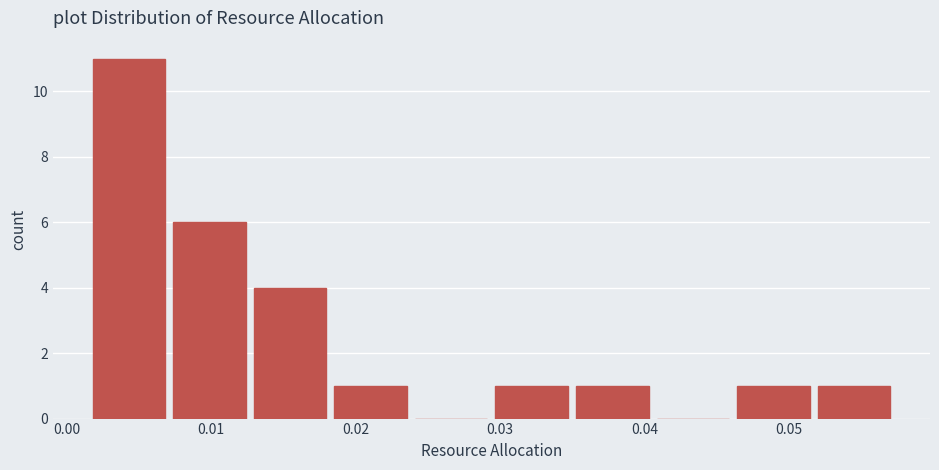

Reading left to right, transcribe this chart: for each bar, give the range it covers on the x-axis and its height. Neither the bar edges nor the heights are printed on the chart, so give them approximately, as read against the axes.

0.002 to 0.007: 11
0.007 to 0.013: 6
0.013 to 0.018: 4
0.018 to 0.024: 1
0.024 to 0.029: 0
0.029 to 0.035: 1
0.035 to 0.041: 1
0.041 to 0.046: 0
0.046 to 0.052: 1
0.052 to 0.057: 1